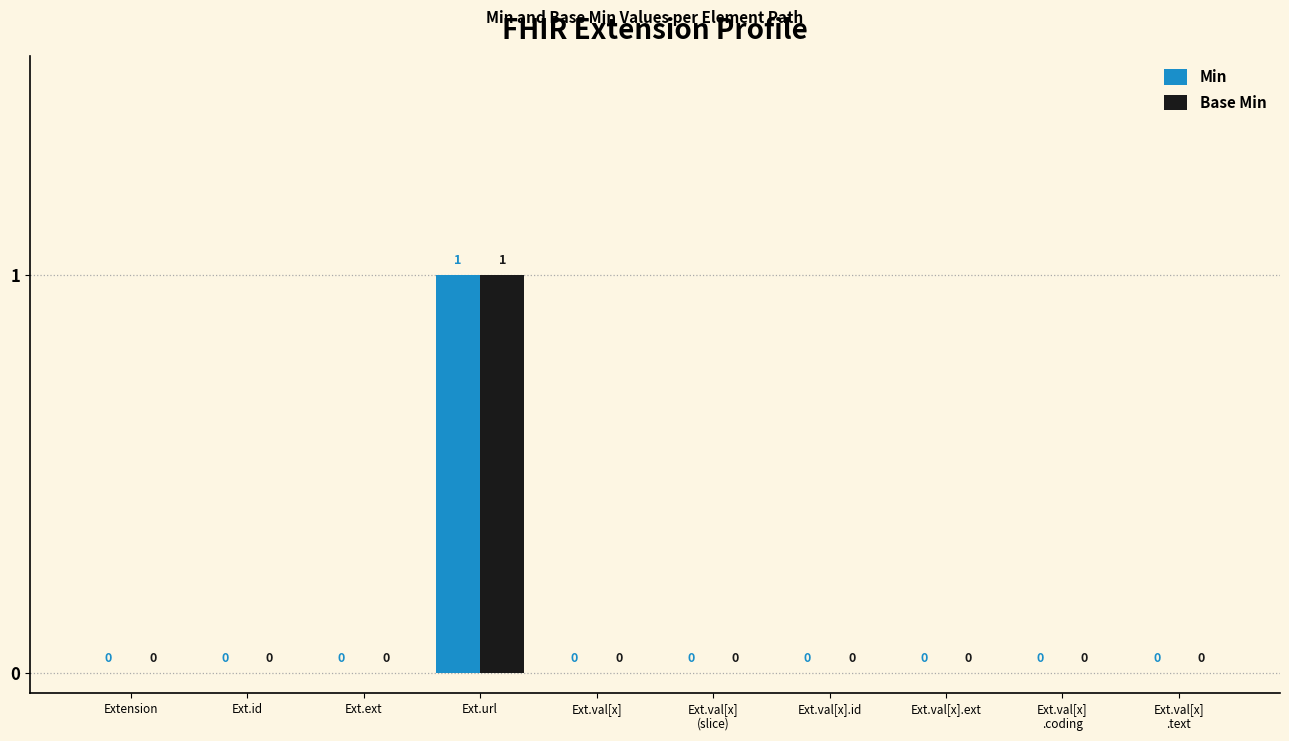

What is the sum of all Min values?

1